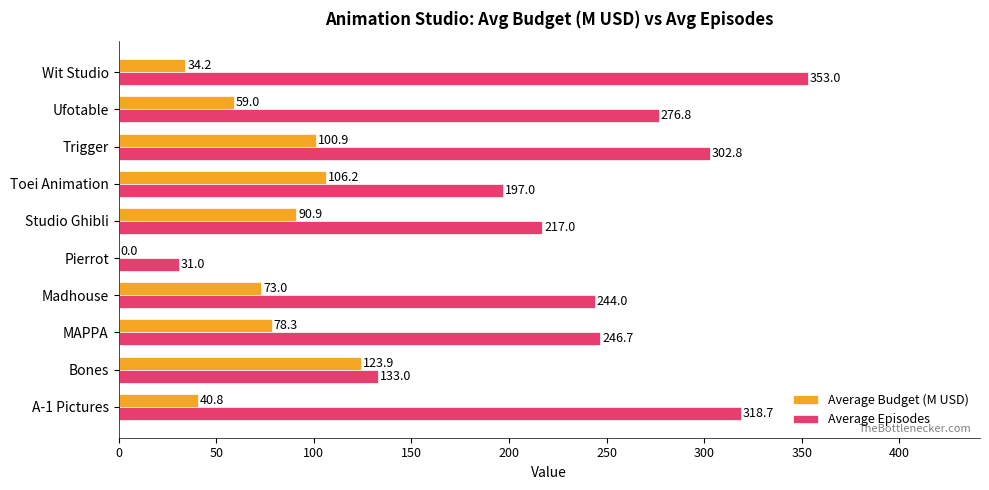

What is the maximum value shown in the chart?

353.0